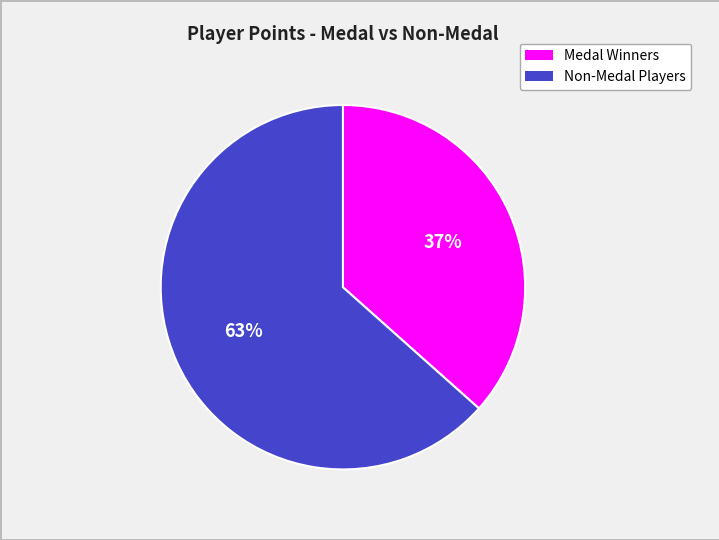

Is there a majority slice in this chart?

Yes